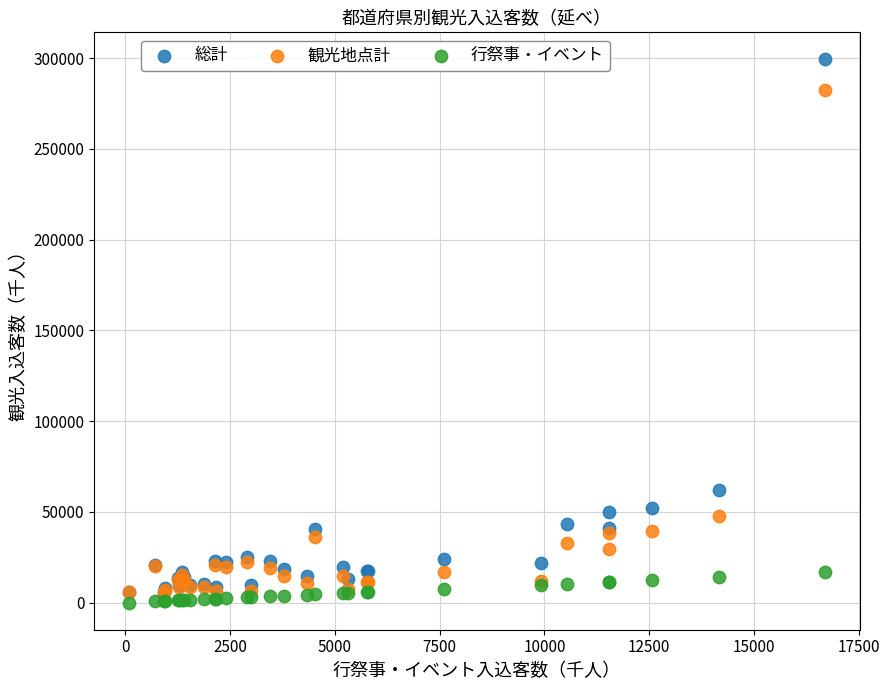

Which series contains the highest Y value?

総計